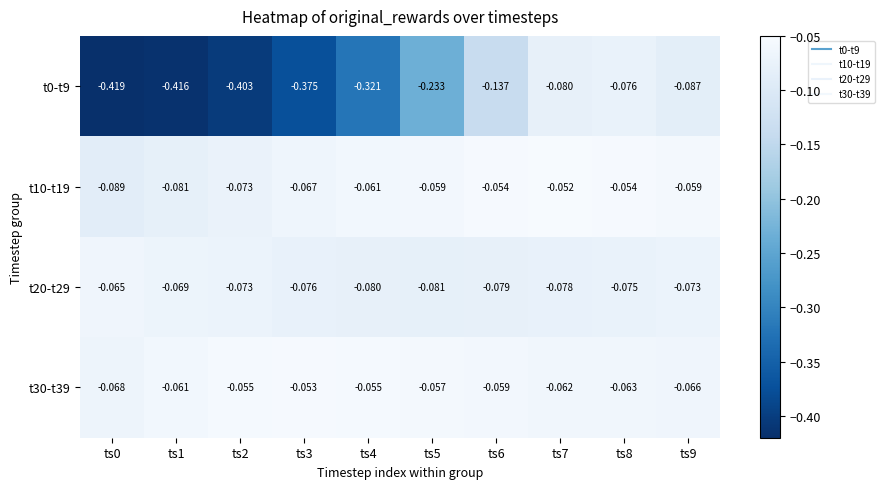

Is the value of t10-t19 at ts6 greater than the value of t0-t9 at ts2?

Yes